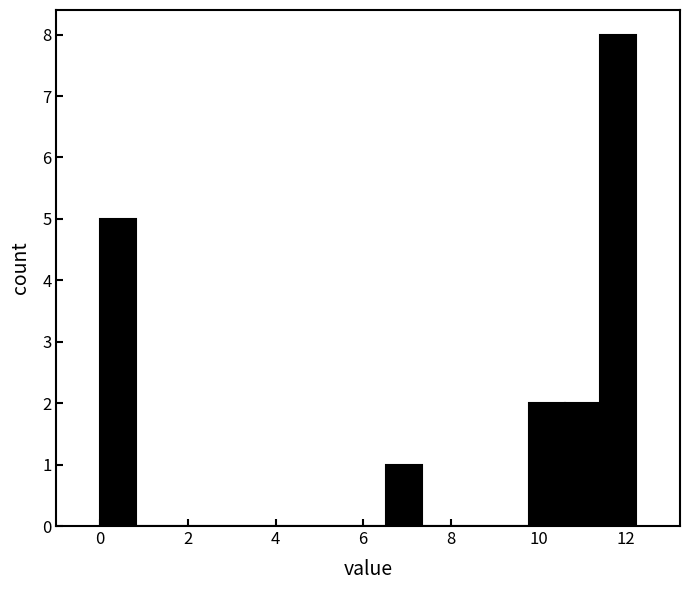

Which range on the x-axis has the tallest bar?

11.4 to 12.2